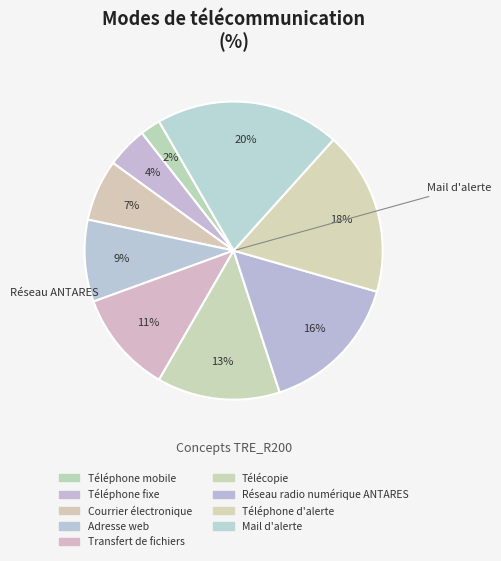

To the nearest percent, what percentage of the pie is Réseau radio numérique ANTARES?

16%